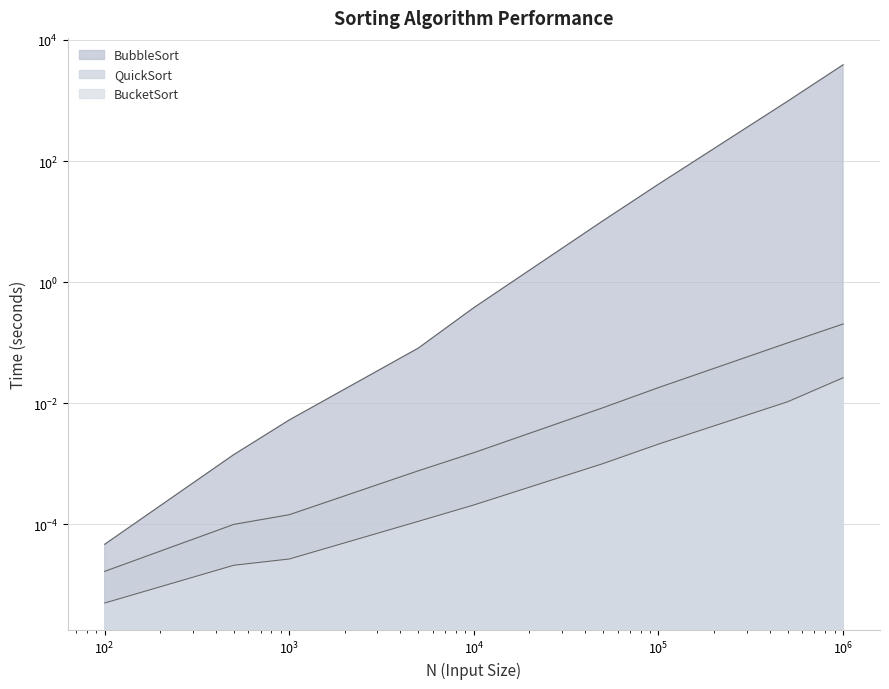

Reading left to right, what are all the values shown in this chart?

BubbleSort: 0.0	0.0	0.0	0.1	0.4	10.3	41.4	969.9	3884.2
BucketSort: 0.0	0.0	0.0	0.0	0.0	0.0	0.0	0.0	0.0
QuickSort: 0.0	0.0	0.0	0.0	0.0	0.0	0.0	0.1	0.2